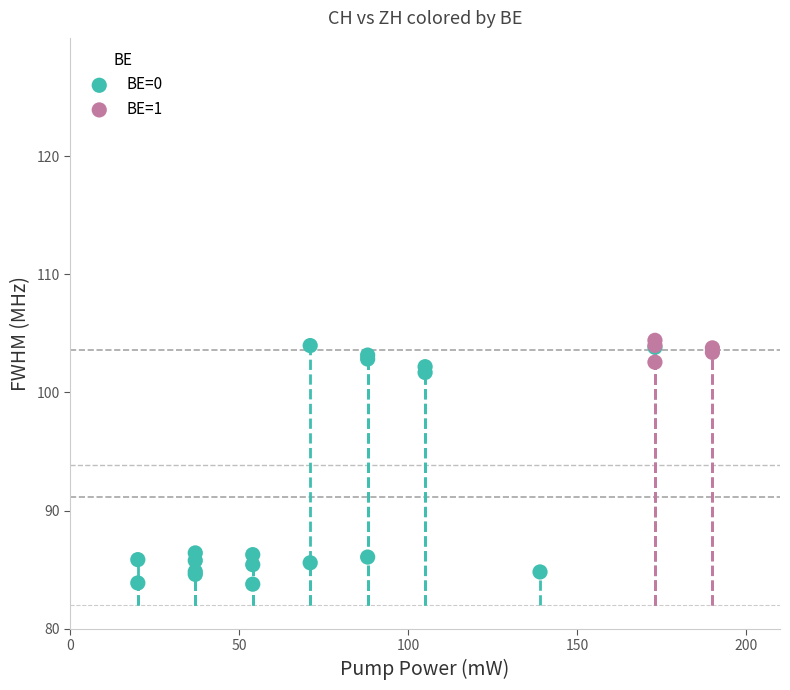

Which series contains the lowest Y value?

BE=0